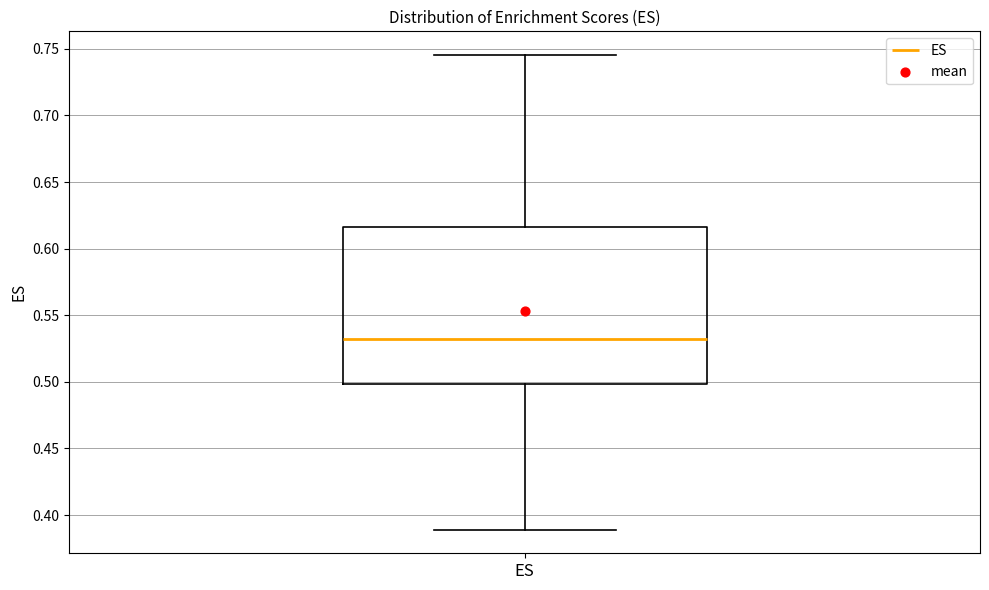

Read this box plot against the y-axis: the position of the median line, the range covered by the box, and the ends of both whiskers. The values are not printed on the chart, so give them approximately, as read against the axis.

median 0.530, box 0.500 to 0.615, whiskers 0.390 to 0.745